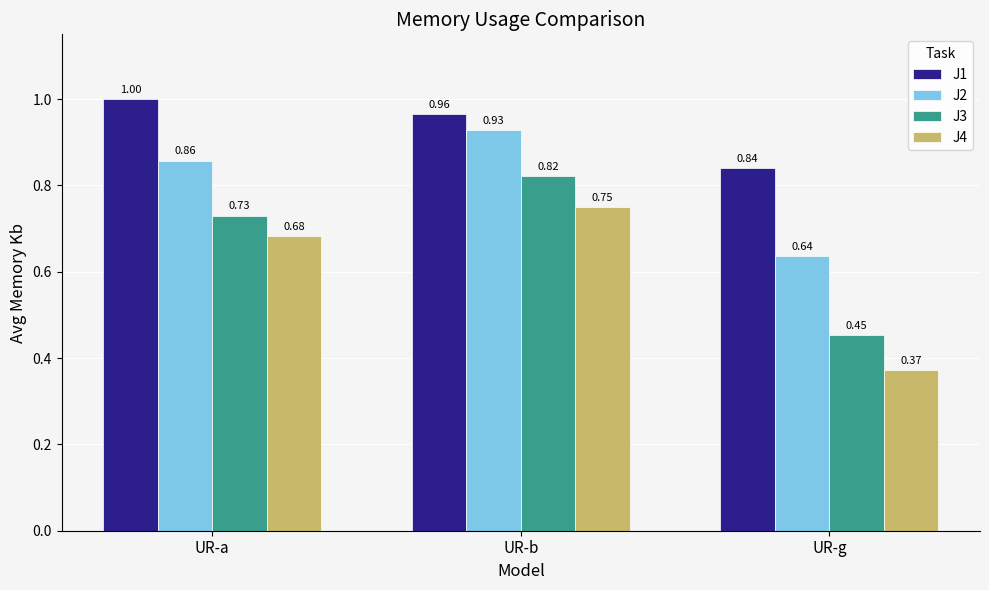

List the series in order of their peak value, lowest first.

J4, J3, J2, J1